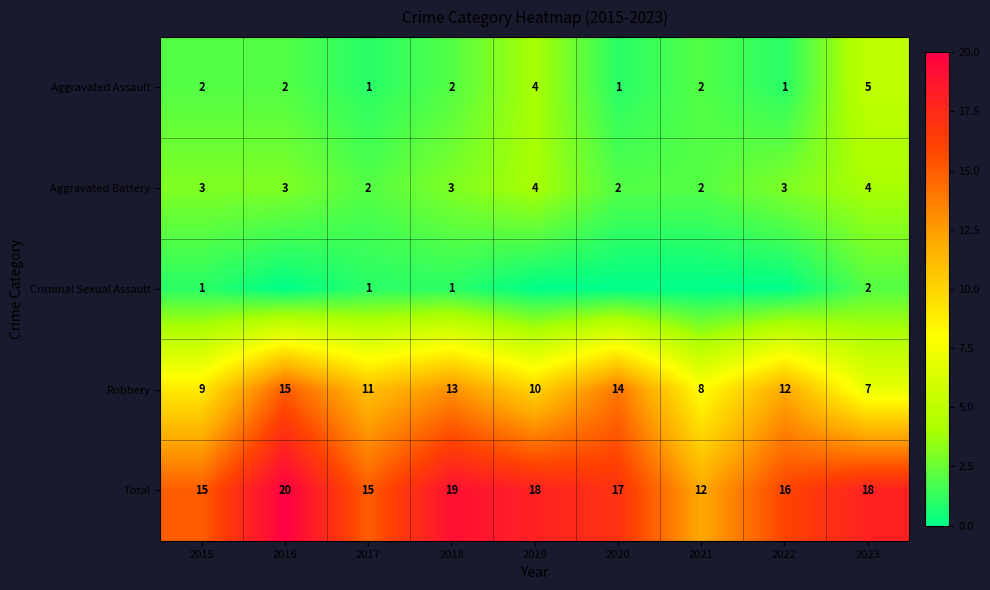

Which label corresponds to the smallest value in the chart?

2016